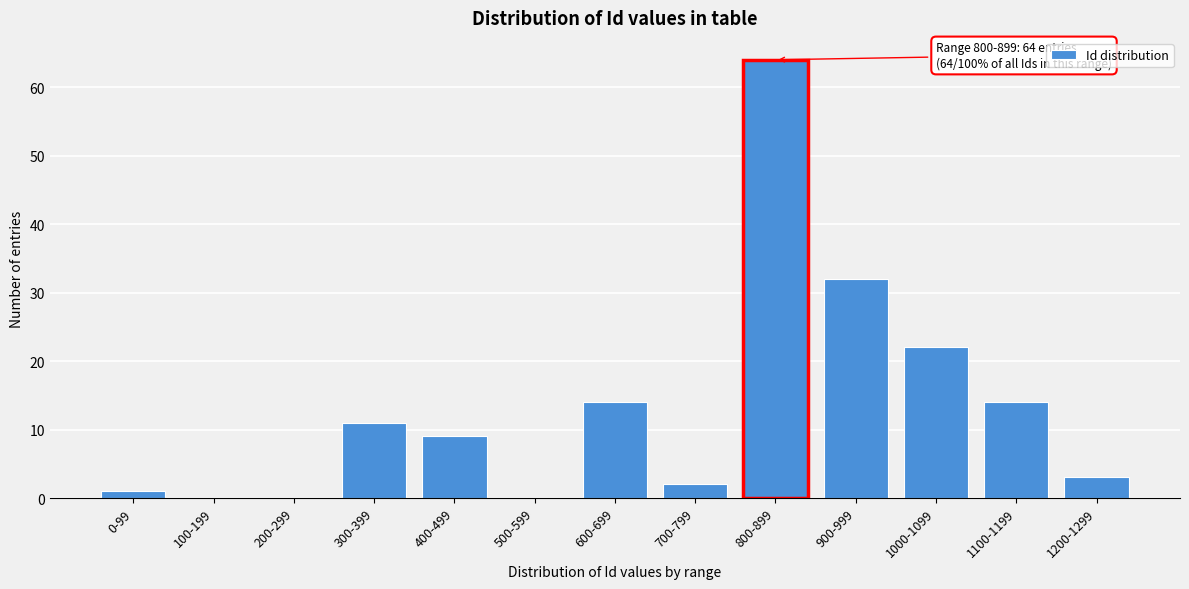

Reading left to right, what are all the values shown in this chart?

0-99=1	100-199=0	200-299=0	300-399=11	400-499=9	500-599=0	600-699=14	700-799=2	800-899=64	900-999=32	1000-1099=22	1100-1199=14	1200-1299=3